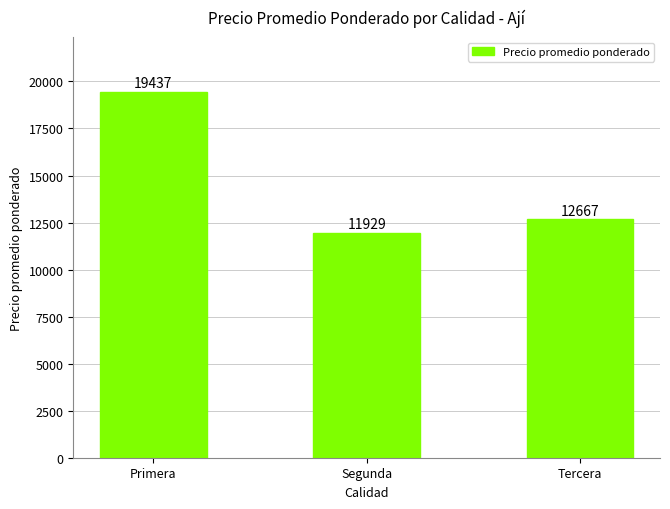

What is the change in value from Segunda to Tercera?

+738